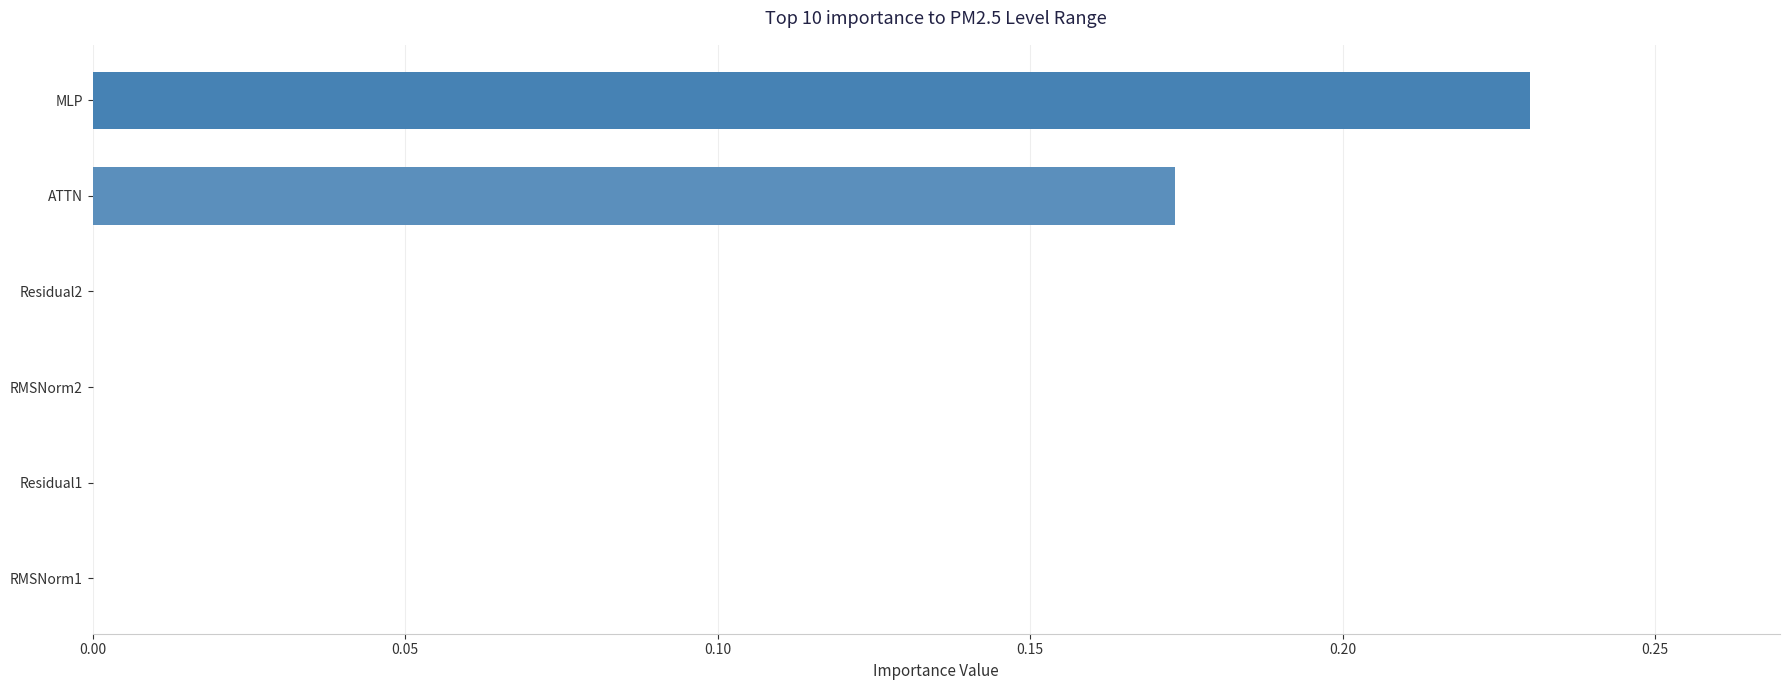

Between MLP and RMSNorm2, which is larger?

MLP